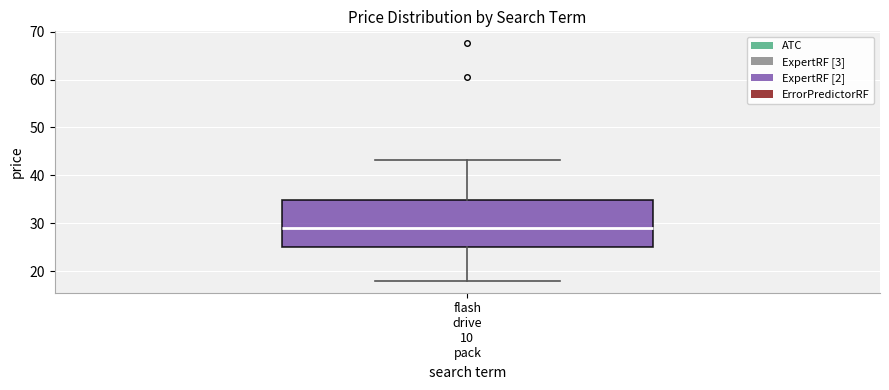

Where is the lower edge of the box for flash drive 10 pack on the y-axis? The values are not printed on the chart, so give them approximately, as read against the axis.

25